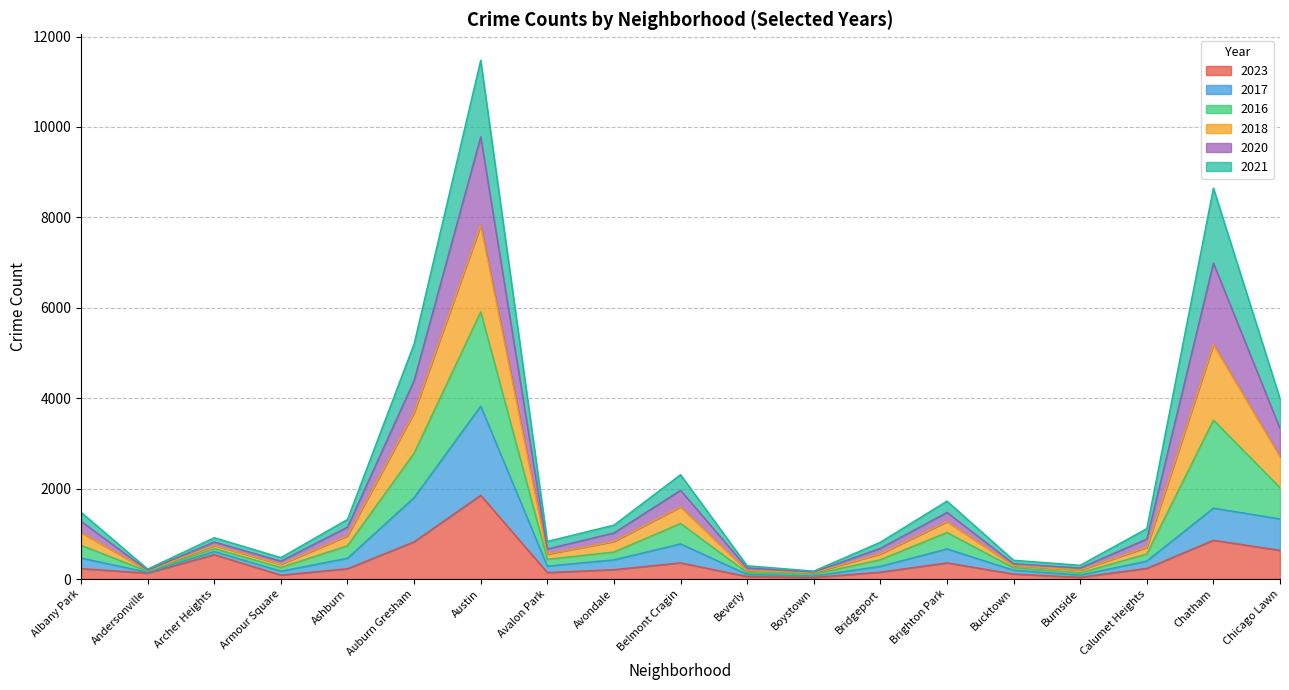

At which category is the sum across all series the highest?

Austin